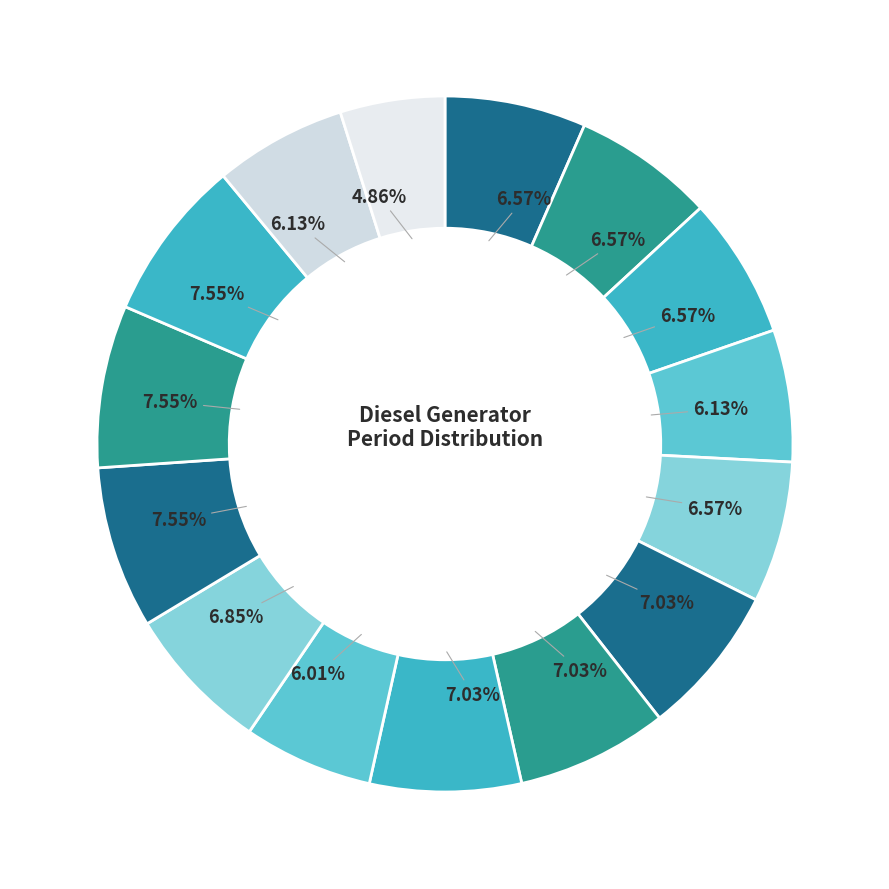

How many segments does this pie chart have?

15